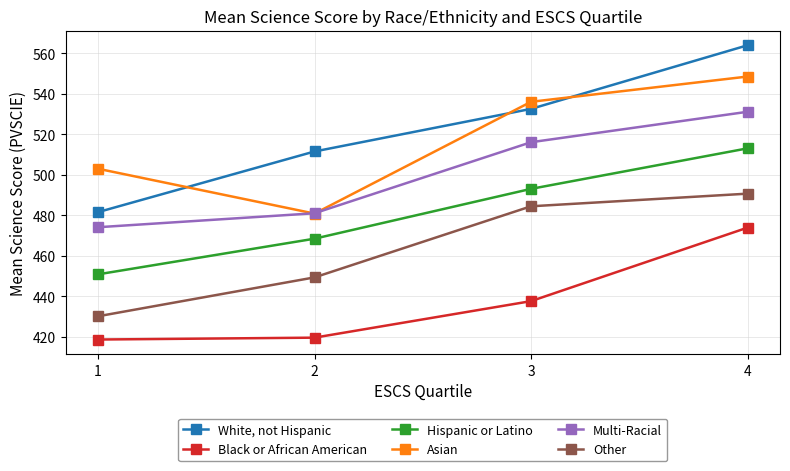

What is the spread (max minus min) of values at 3?

98.4